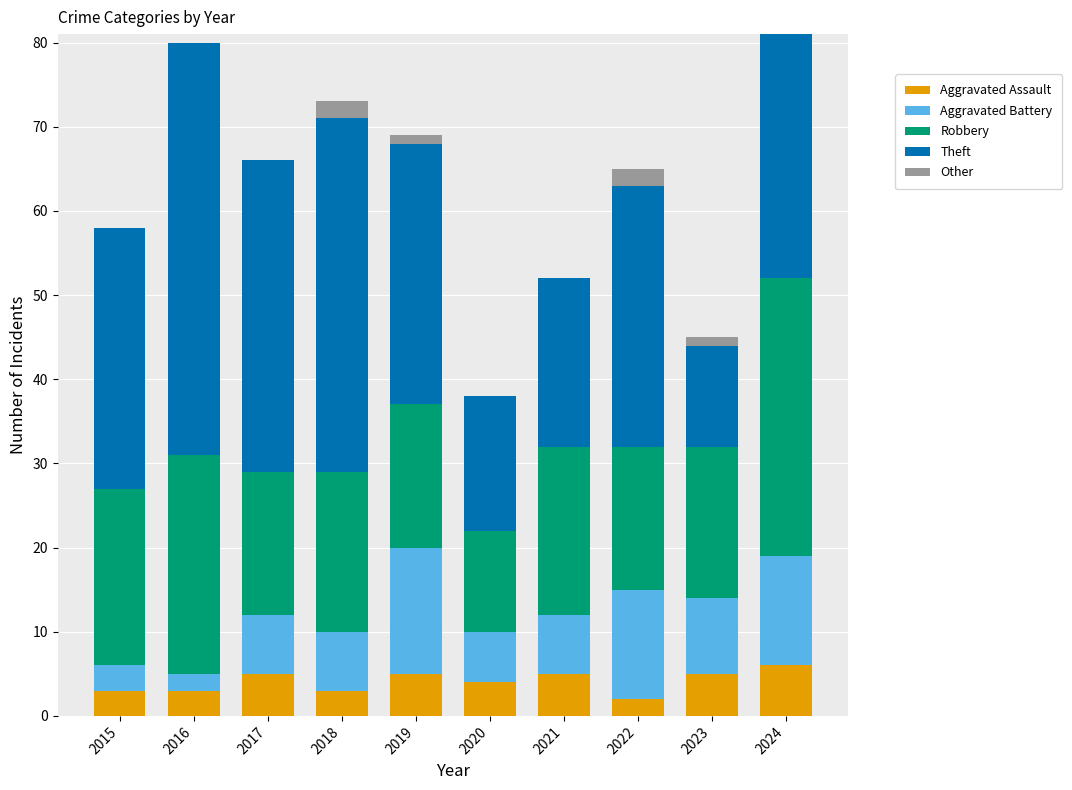

What is the total value across all series at 2020?

38